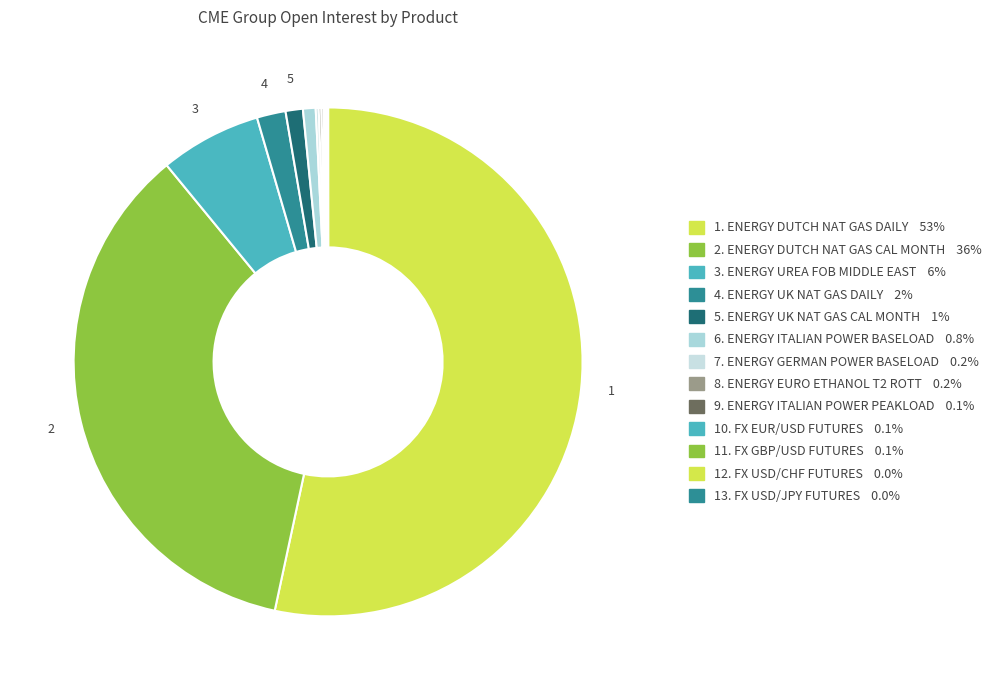

How many slices are in this pie chart?

15